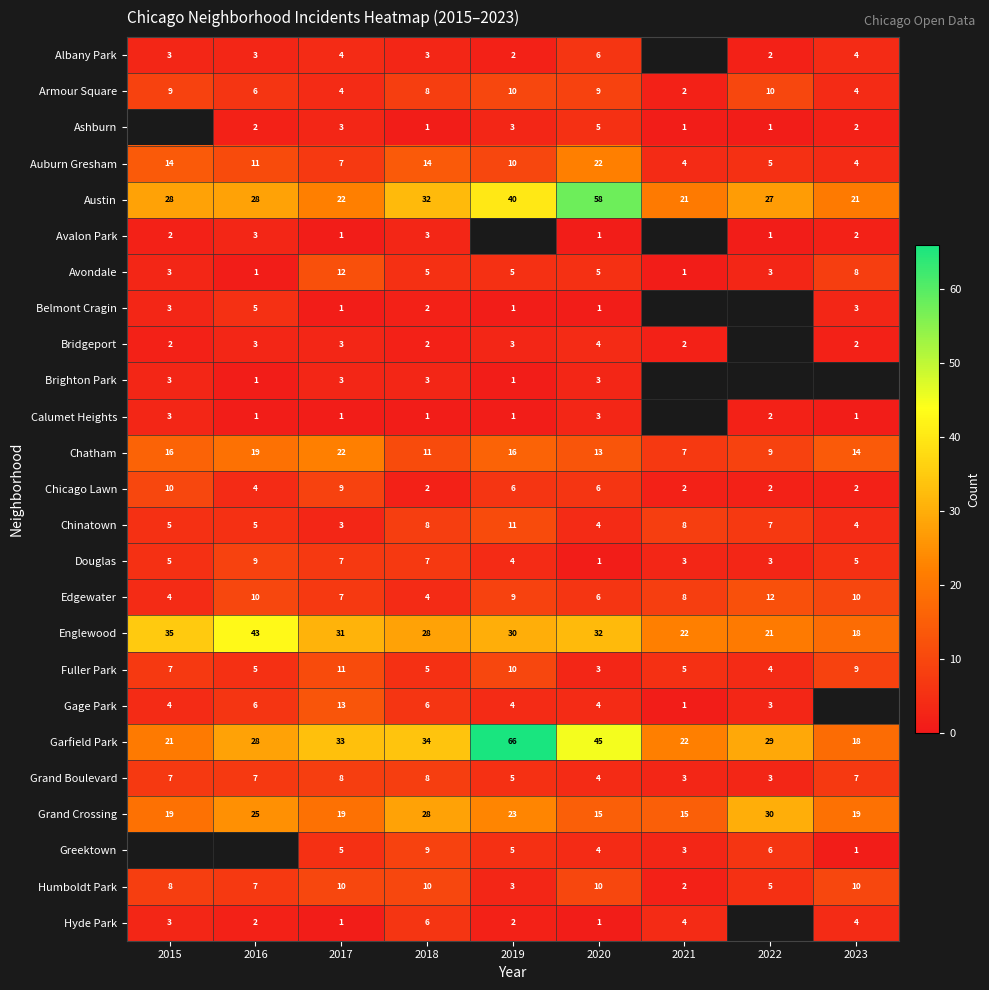

Which has a higher value, 2016 or 2021?

2021